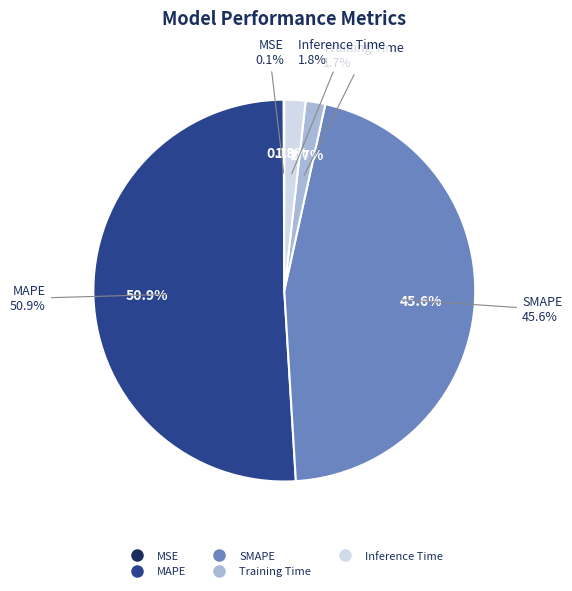

To the nearest percent, what percentage of the pie is Inference Time?

2%